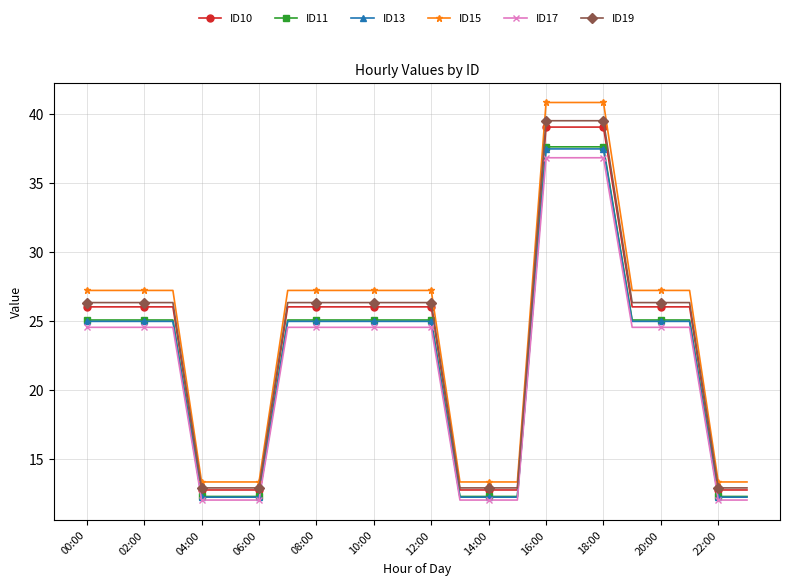

True or false: ID17 and ID11 intersect in this chart.

False